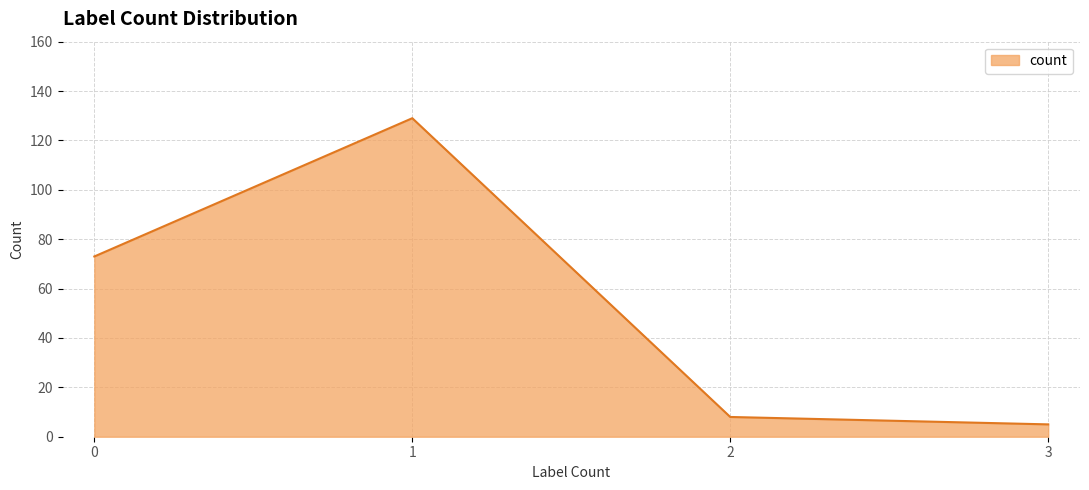

The value at 0 is 73. True or false?

True